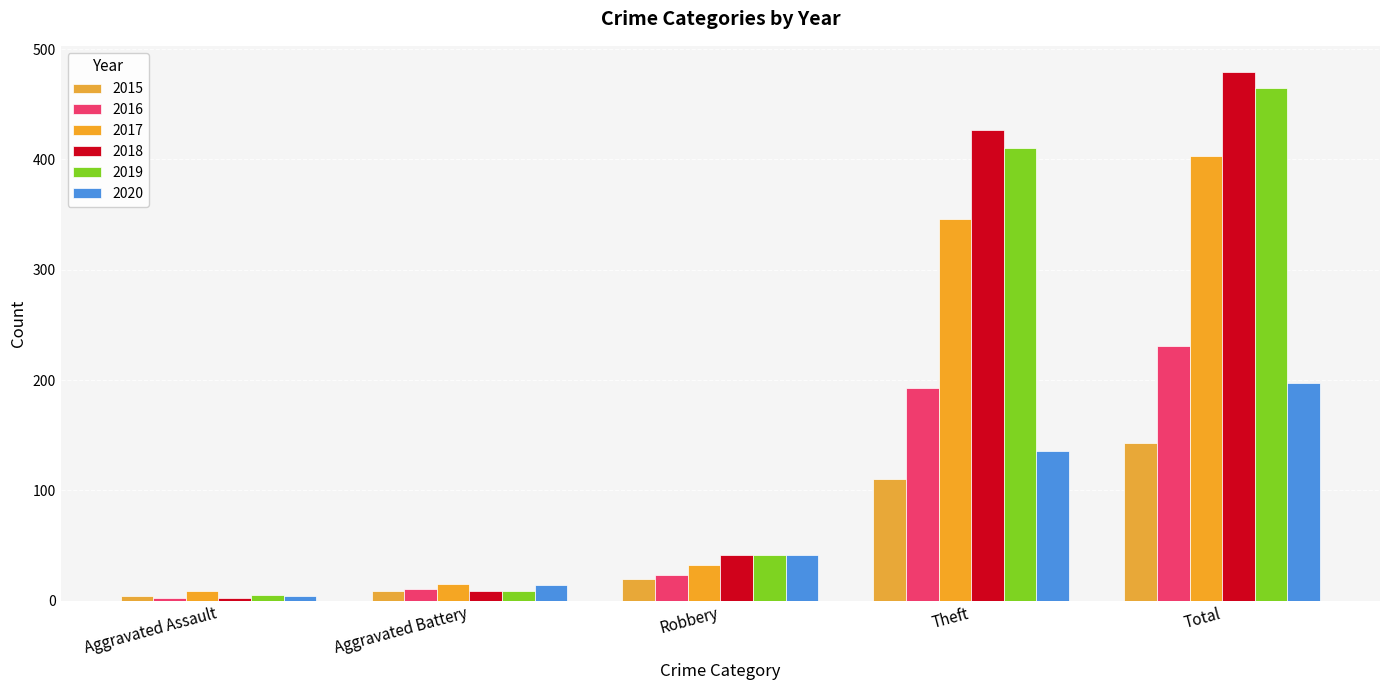

What is the difference between the highest and lowest values at Theft?

317